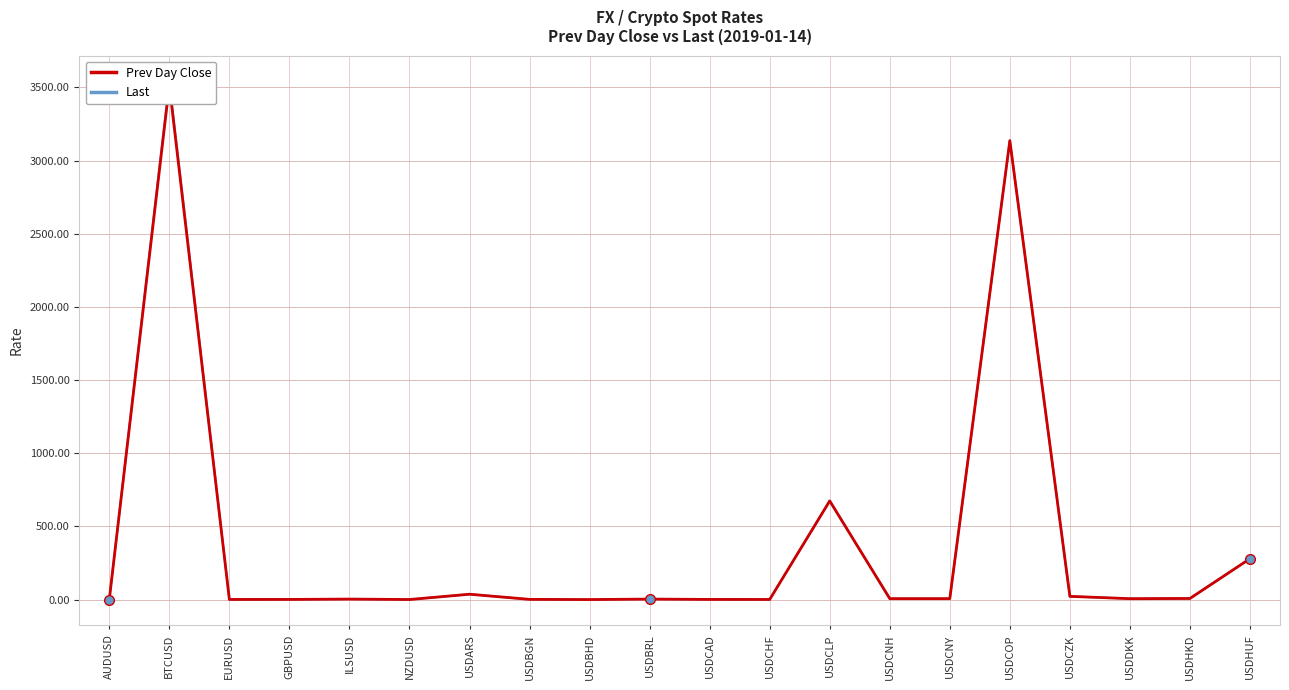

What is the difference between the maximum and minimum values in the Prev Day Close series?

3513.5